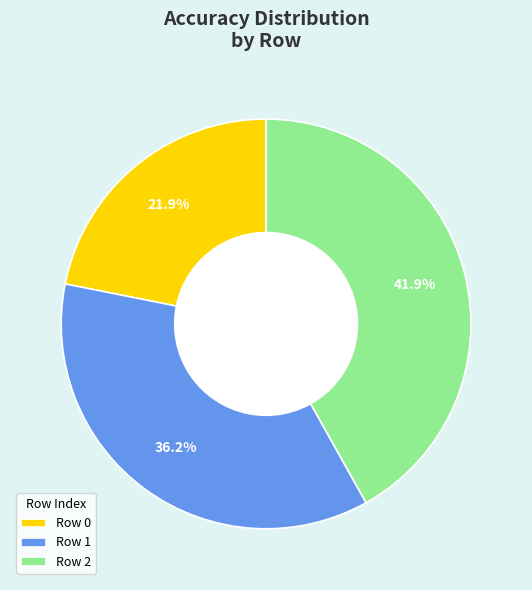

Between Row 2 and Row 0, which is larger?

Row 2